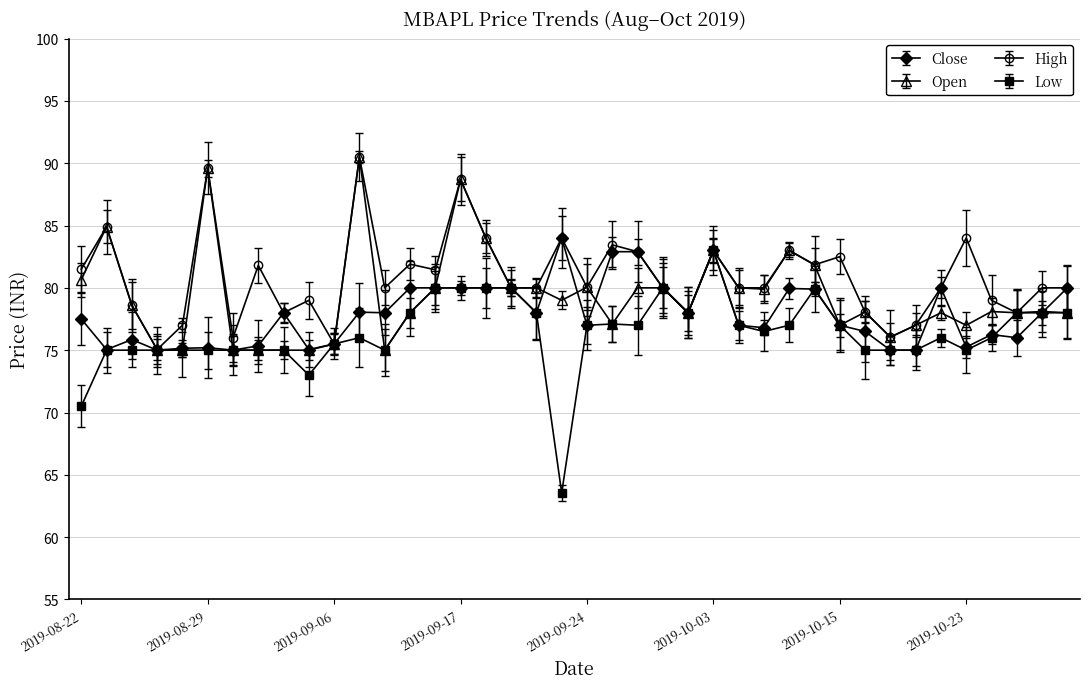

True or false: Open has more than 1 points higher than both neighbors.

True